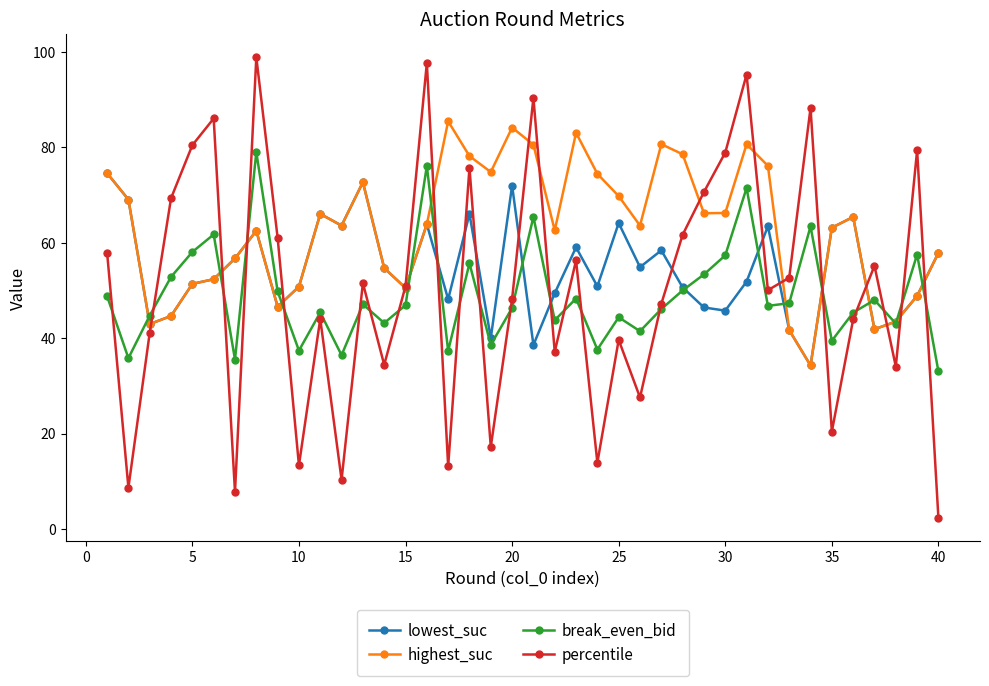

True or false: lowest_suc has more than 1 points higher than both neighbors.

True